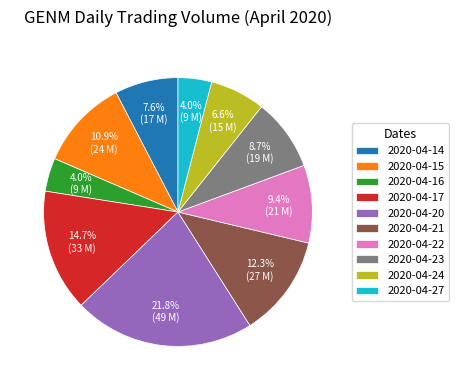

Which has a higher value, 2020-04-14 or 2020-04-21?

2020-04-21